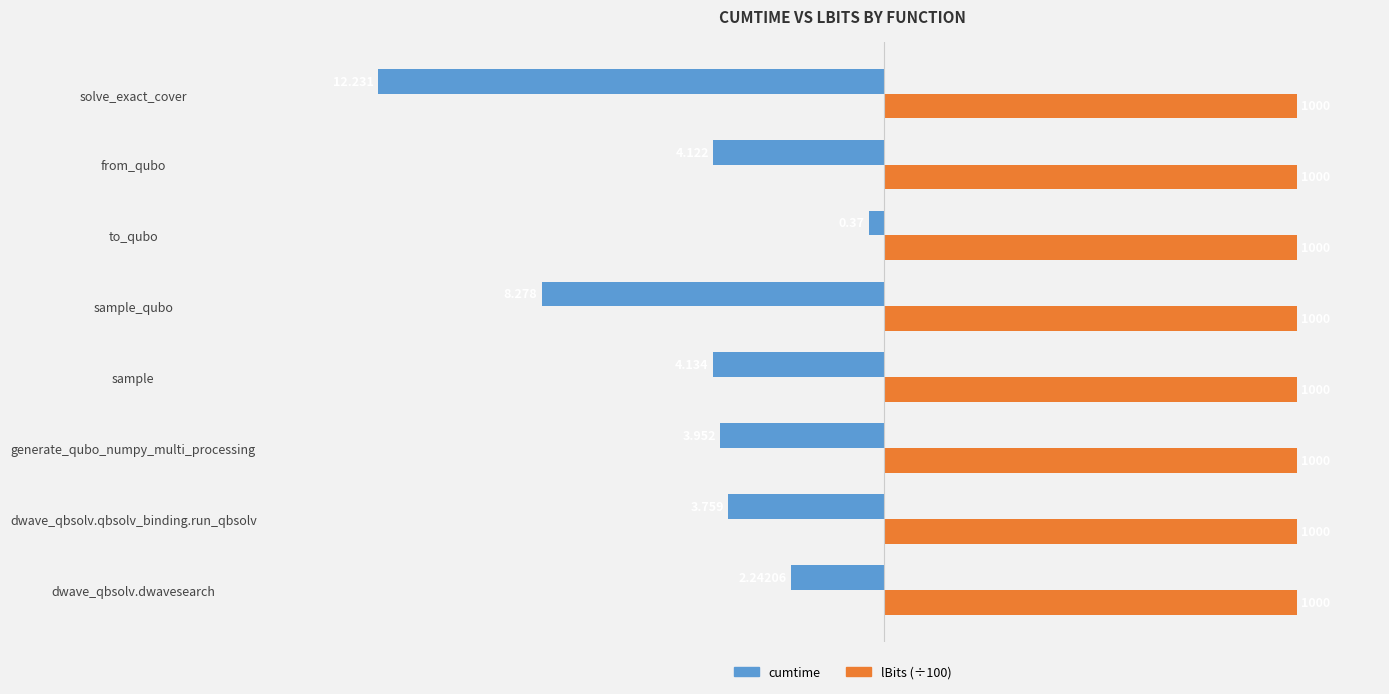

What are all the series names shown in the legend?

cumtime, lBits (÷100)